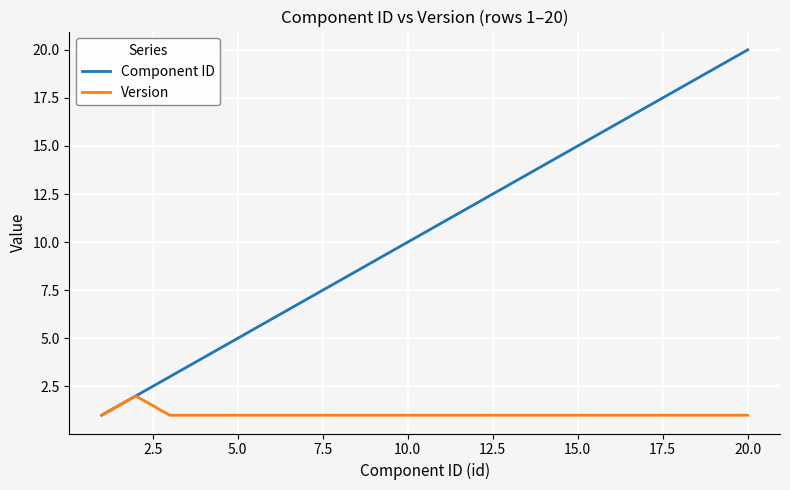

What is the sum of all Component ID values?

210